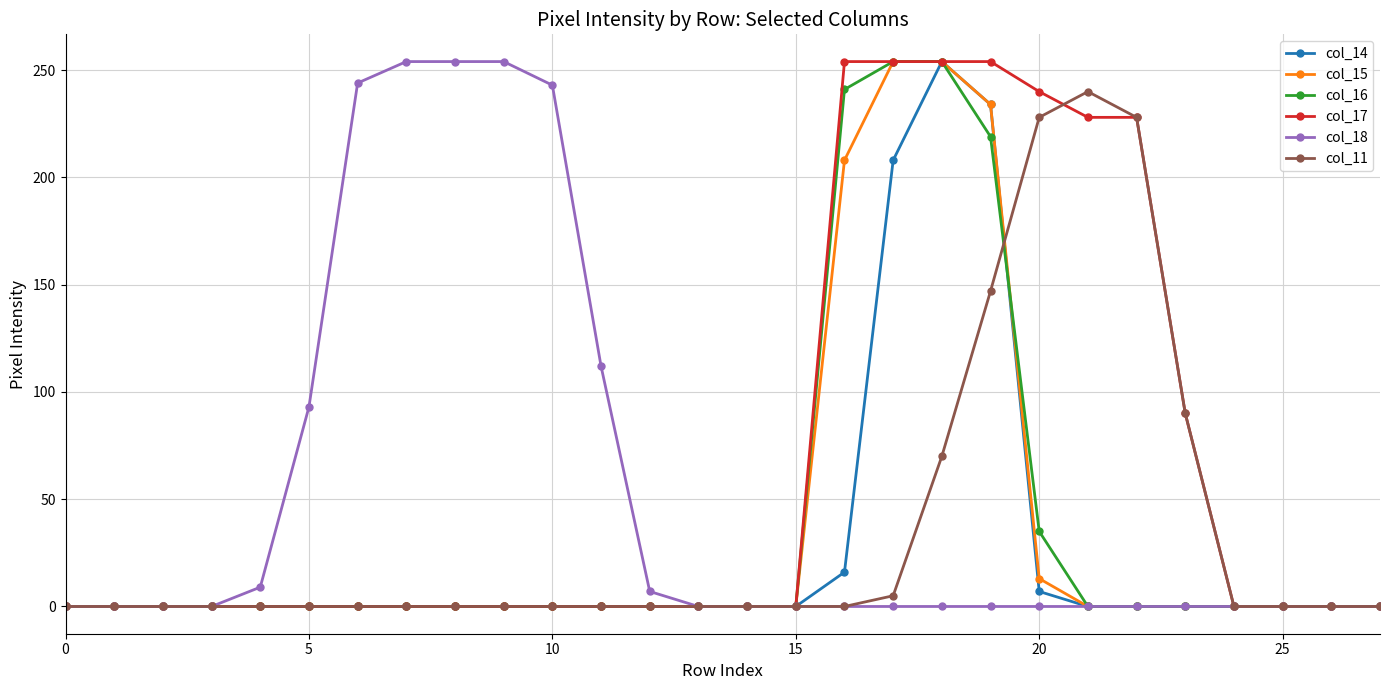

How many values in the col_11 series exceed 0?

7